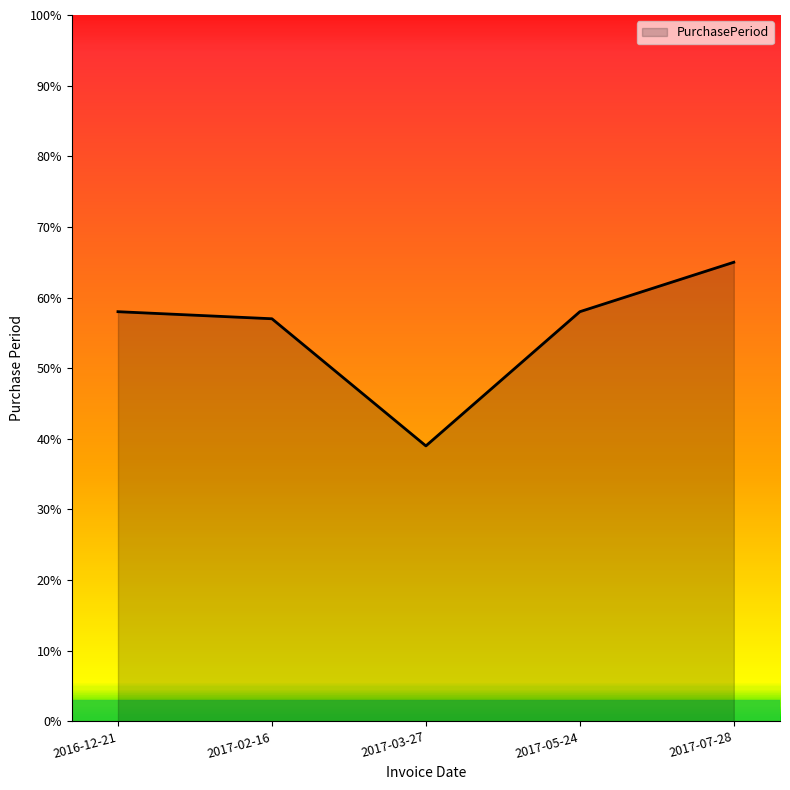

How many categories are shown in the chart?

5